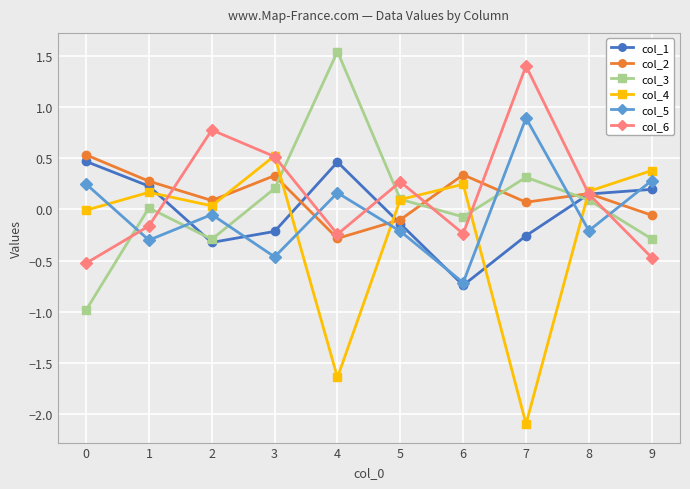

True or false: col_2 has a value of -0.1 at 5.

True